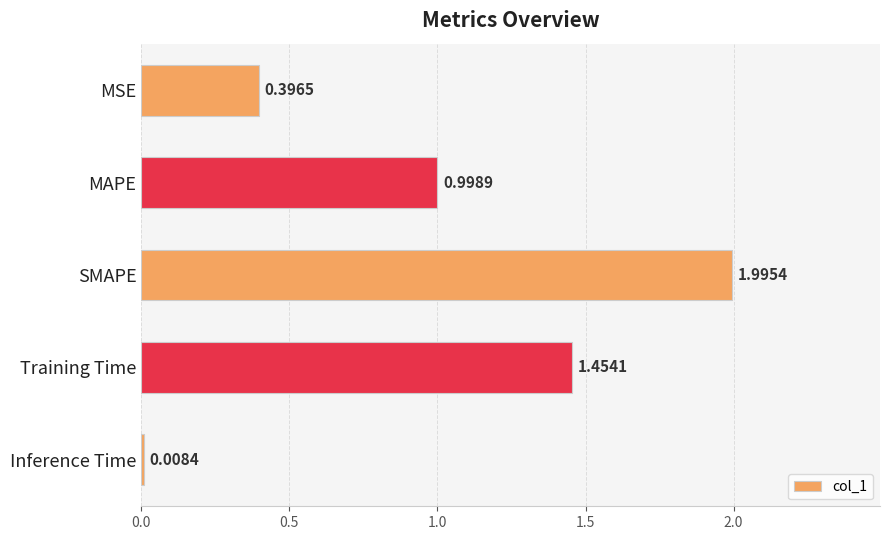

What is the label of the 1st bar from the top?

MSE